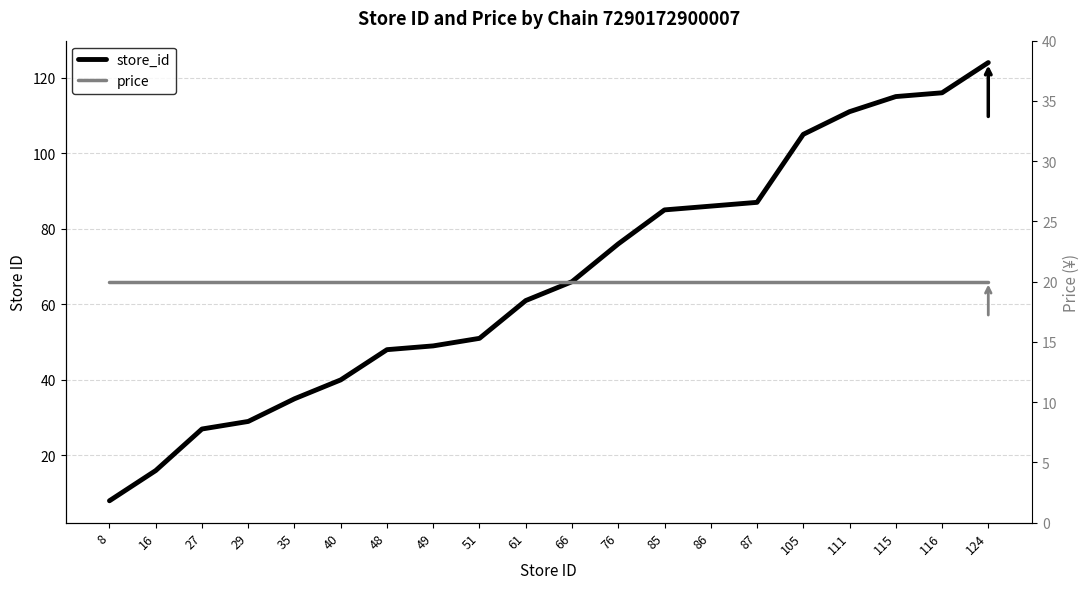

How many categories are shown in the chart?

20